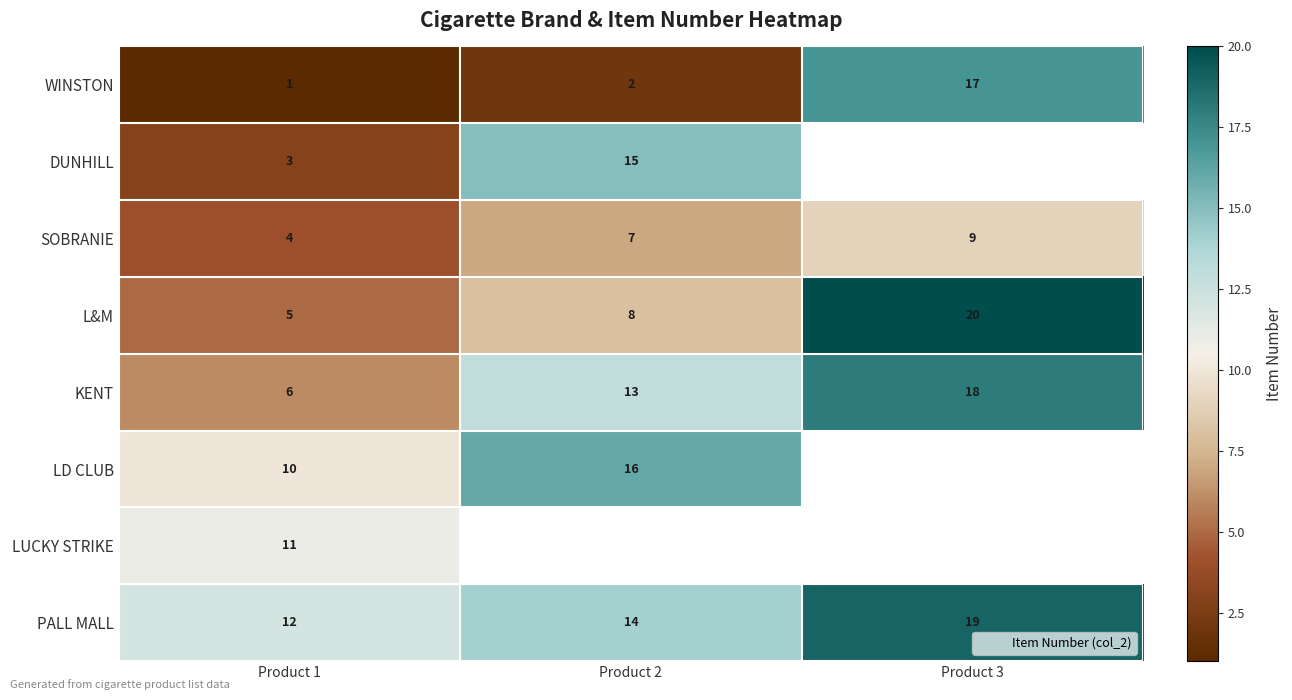

Which category has the lowest value in the LUCKY STRIKE series?

Product 1